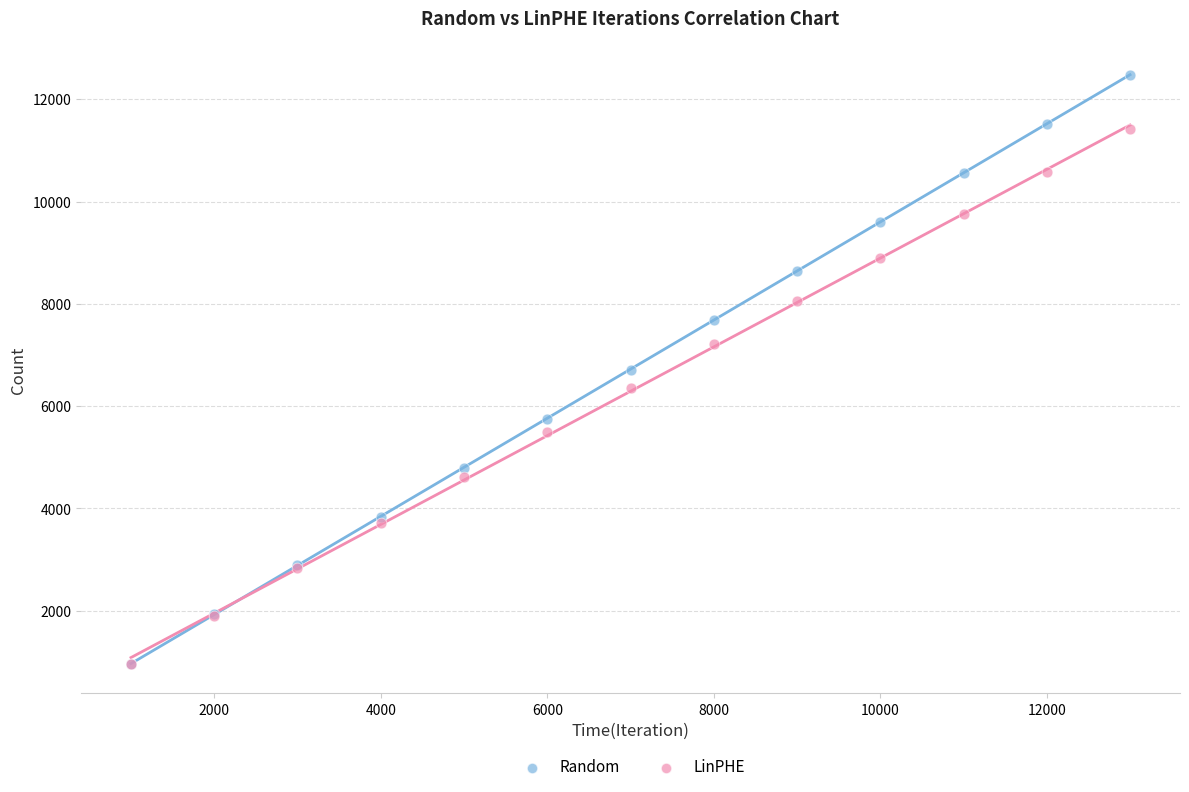

In the LinPHE series, what Y value is closest to 6186?

6345